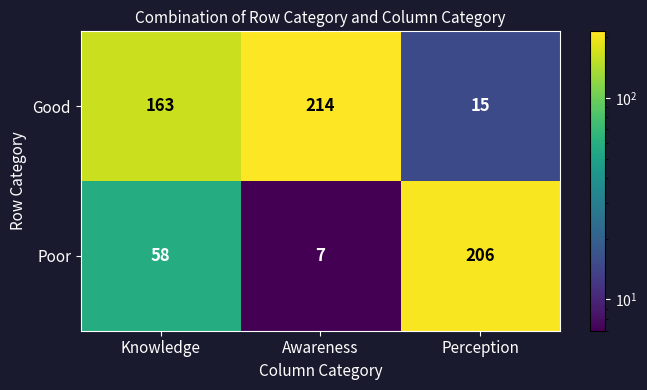

What is the difference between the maximum and minimum values in the Good series?

199